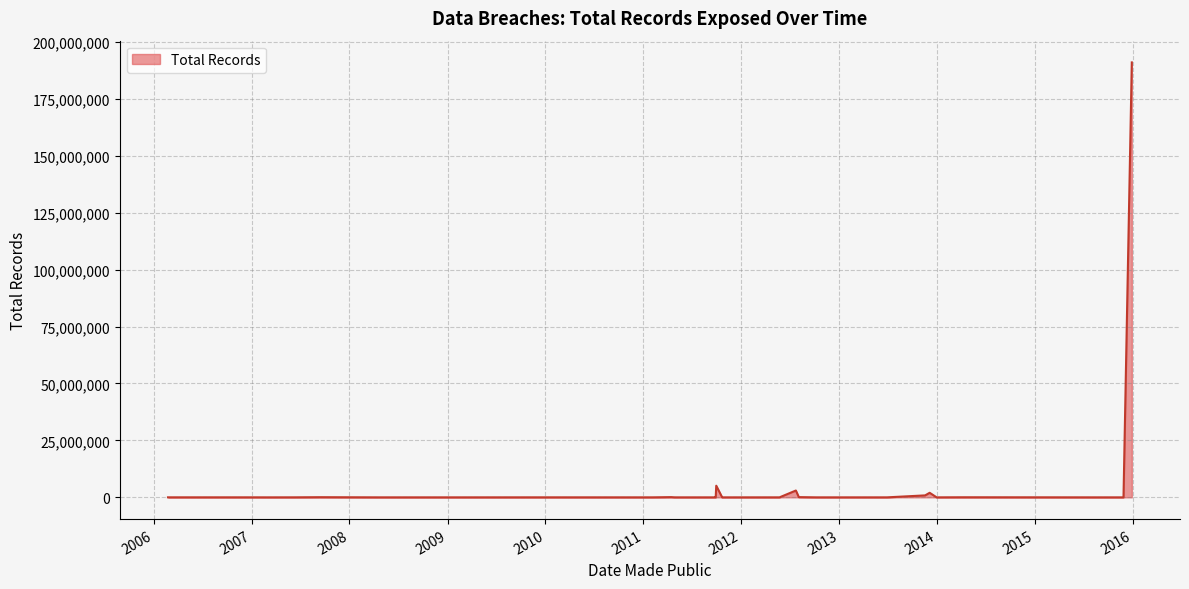

What is the difference between the second highest and minimum values?

5117800